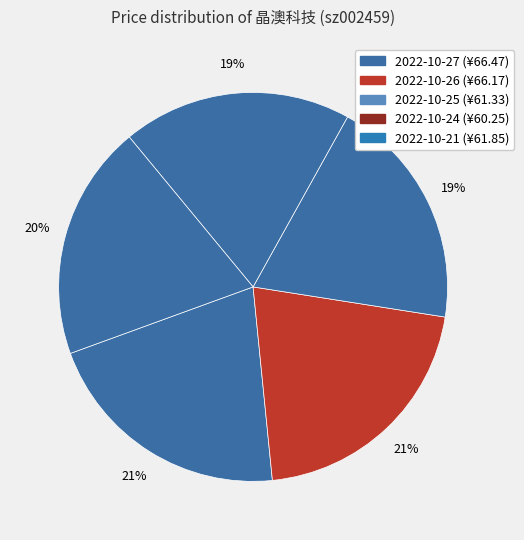

What portion of the pie excludes 2022-10-26?

79.1%